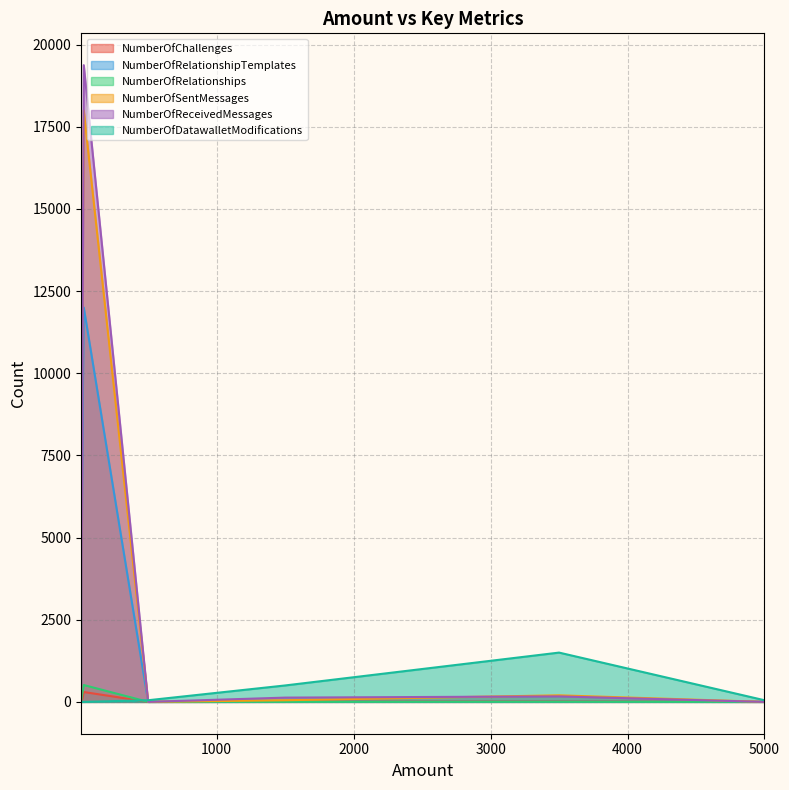

True or false: NumberOfSentMessages and NumberOfRelationshipTemplates intersect in this chart.

False